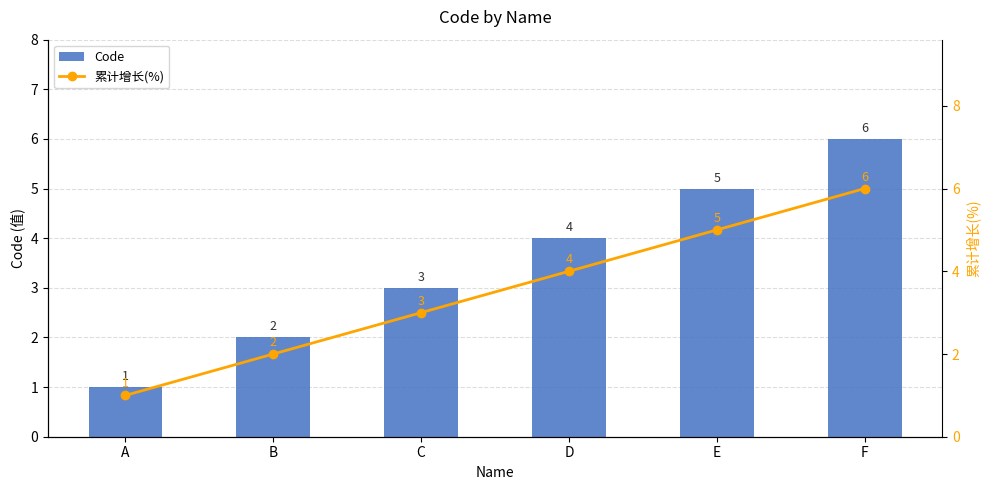

Is the value of 累计增长(%) at C greater than the value of Code at D?

No